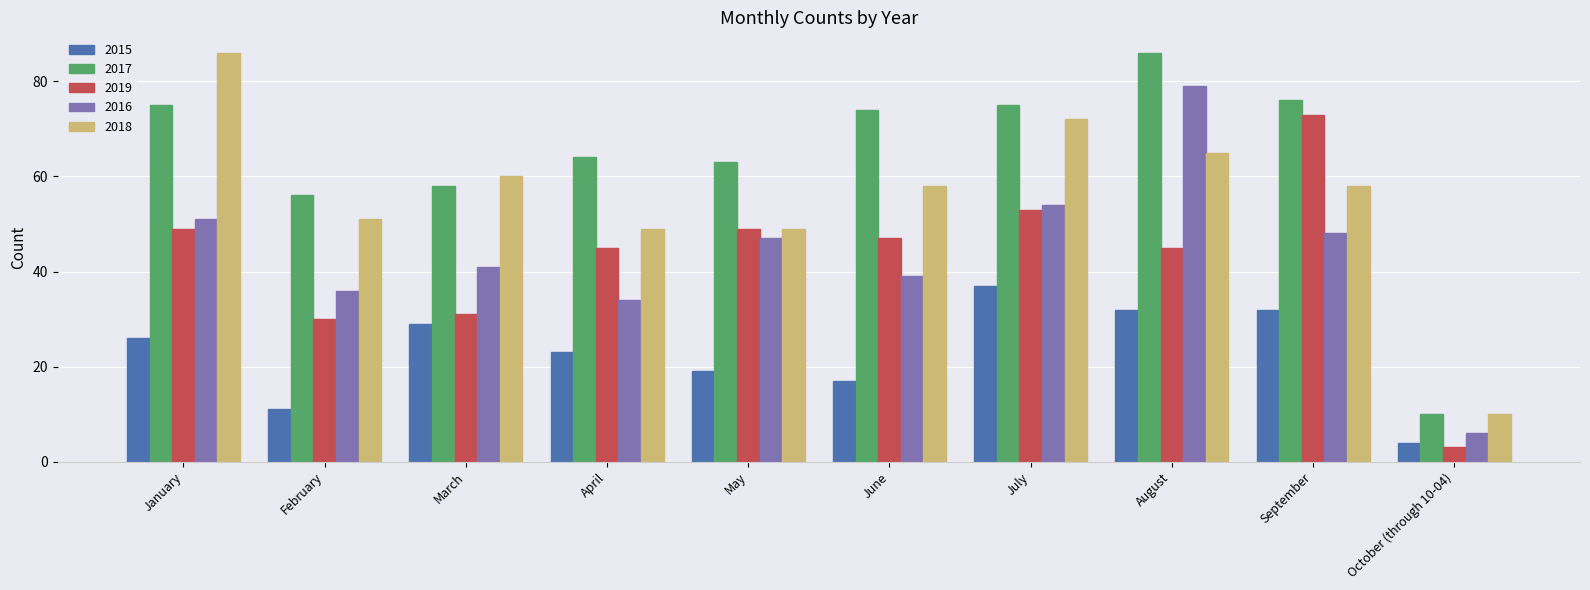

Is the value of 2017 at January greater than the value of 2019 at June?

Yes